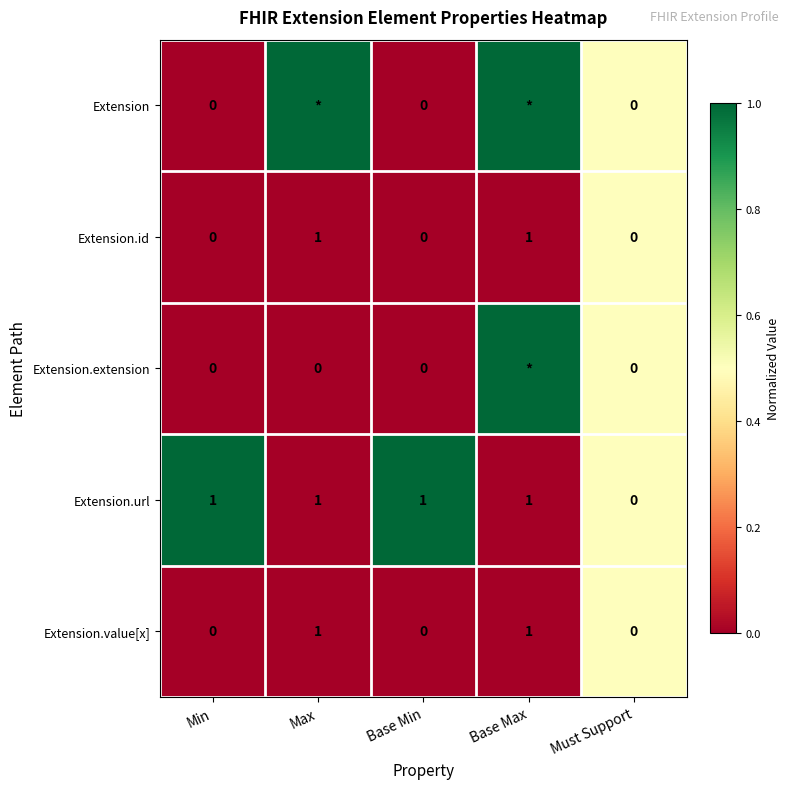

At which label is Extension.url closest to 0?

Must Support